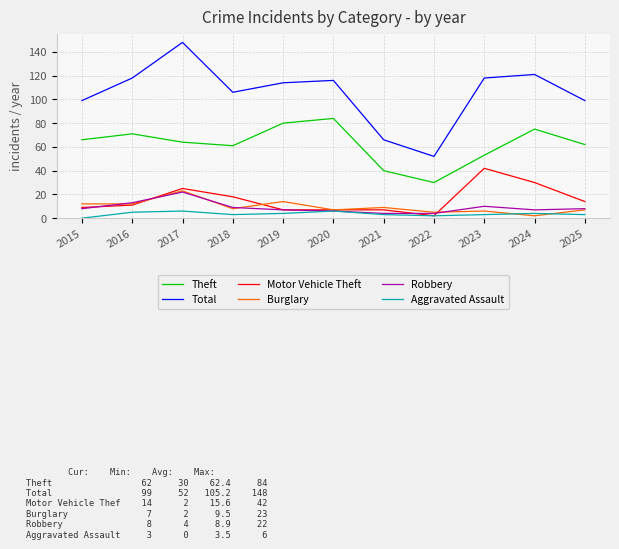

What is the maximum value shown in the chart?

148